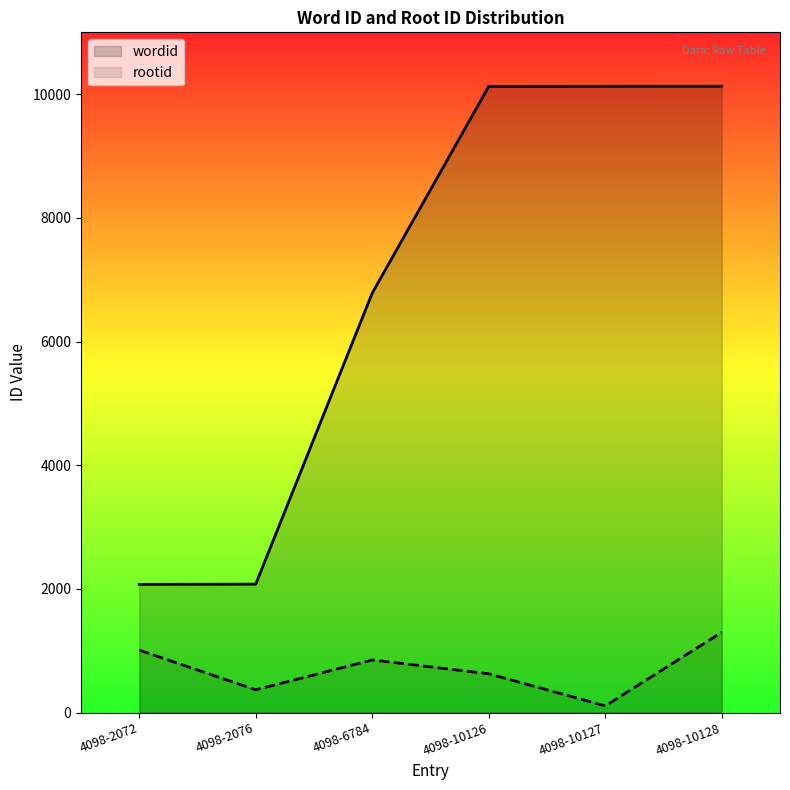

True or false: rootid has more than 1 points higher than both neighbors.

False